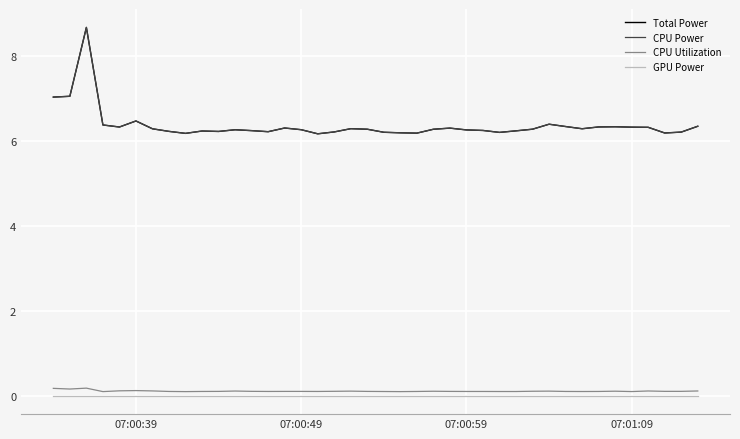

Does the chart display data point markers on the line(s)?

No